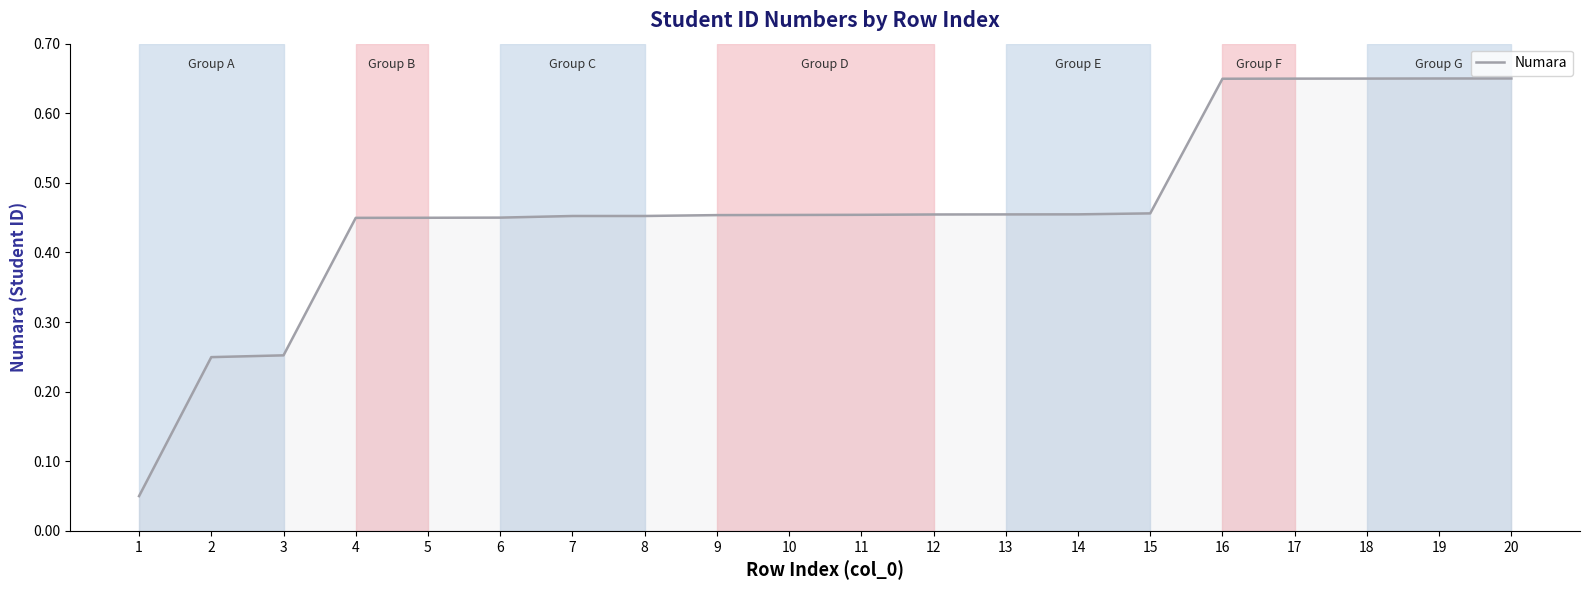

The value at 4 is 0.3. True or false?

False